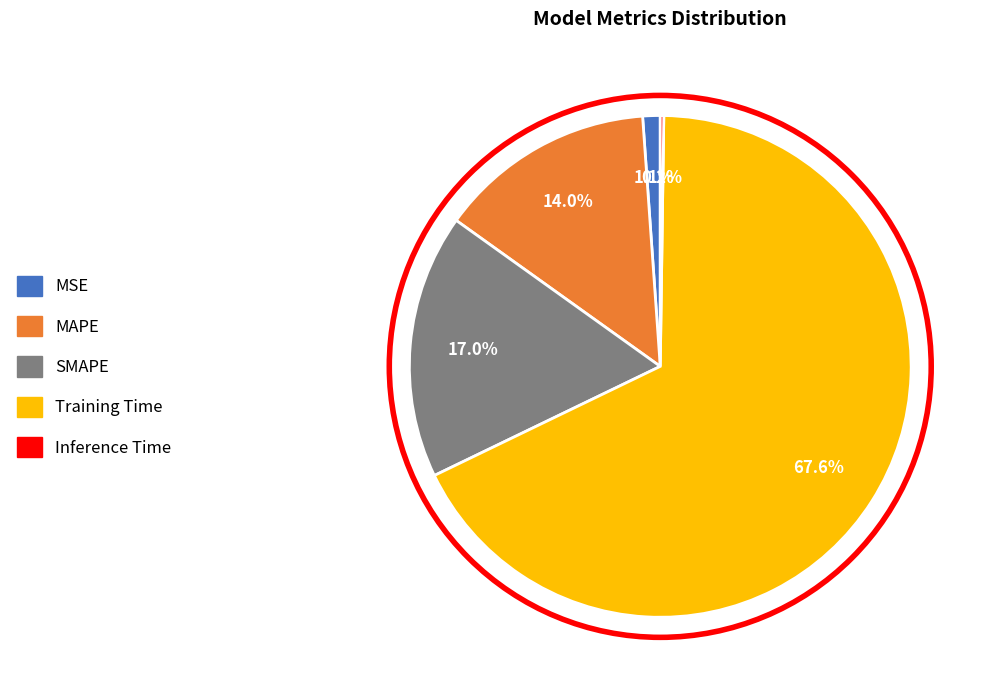

What percentage do MSE and MAPE together represent?

15.1%